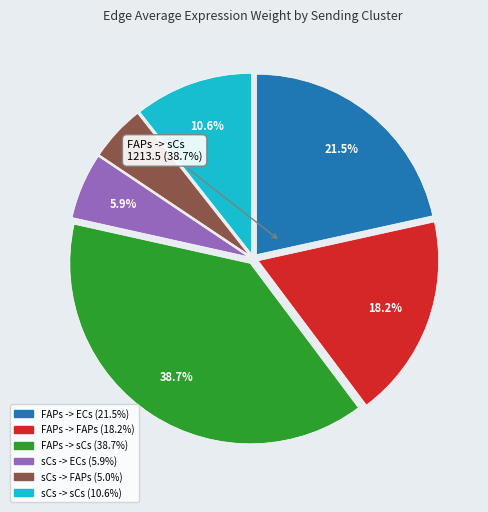

Count the number of slices in the pie.

6